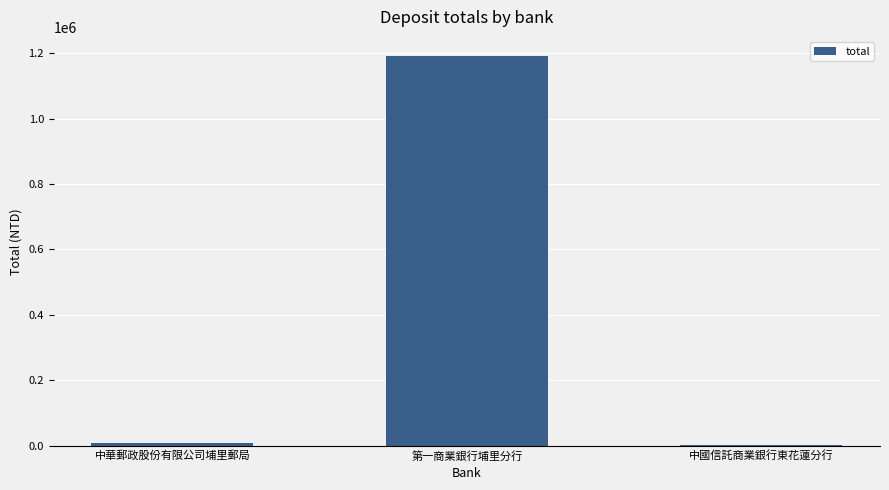

At which label is the value closest to 595490?

中華郵政股份有限公司埔里郵局